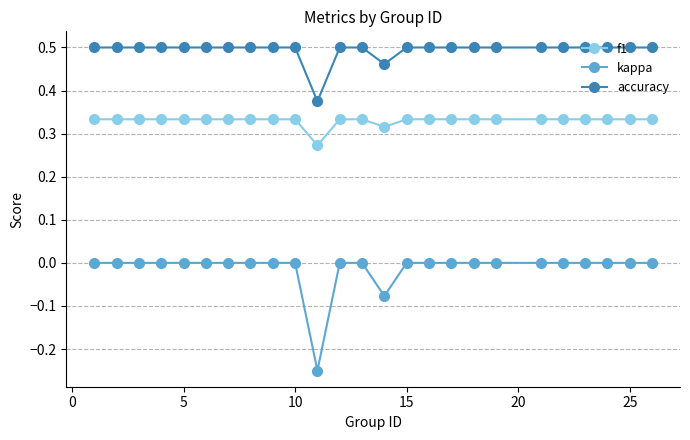

True or false: f1 and kappa cross at least once.

False